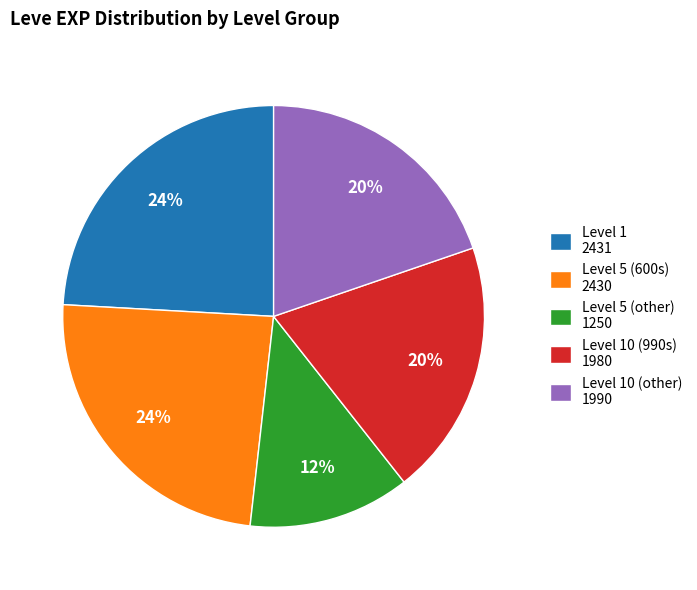

True or false: Level 5 (other) 1250 accounts for 1% of the total.

False